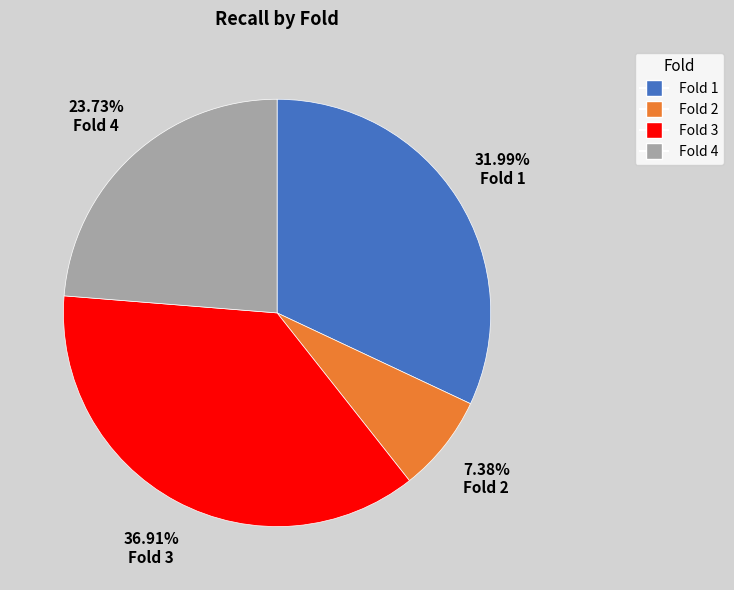

Is it true that Fold 4 is 24% of the pie?

True